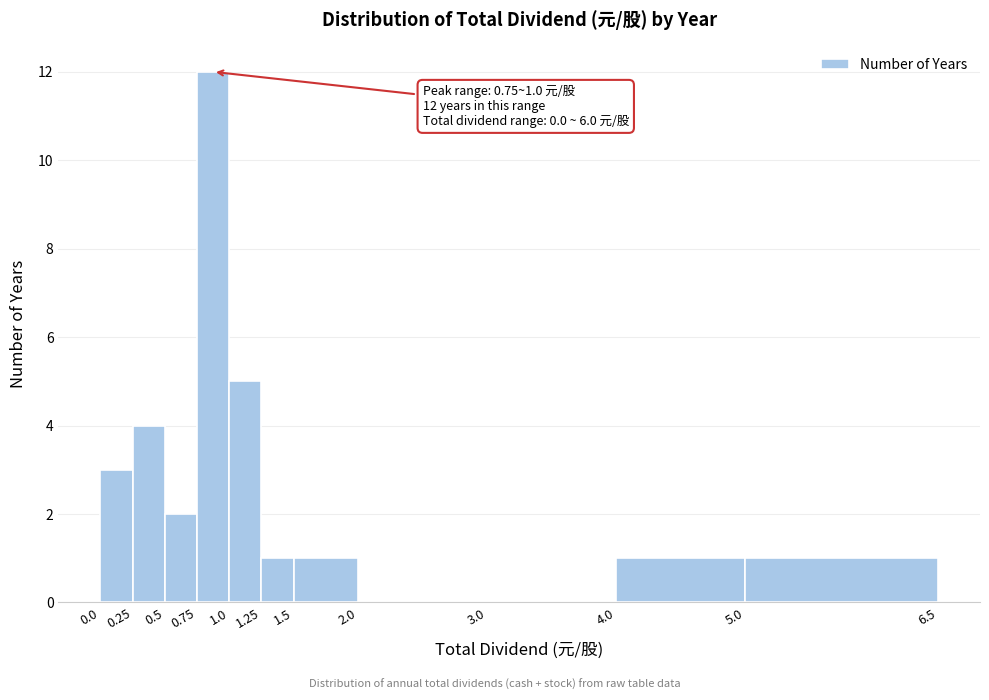

Which range on the x-axis has the tallest bar?

0.75 to 1.0